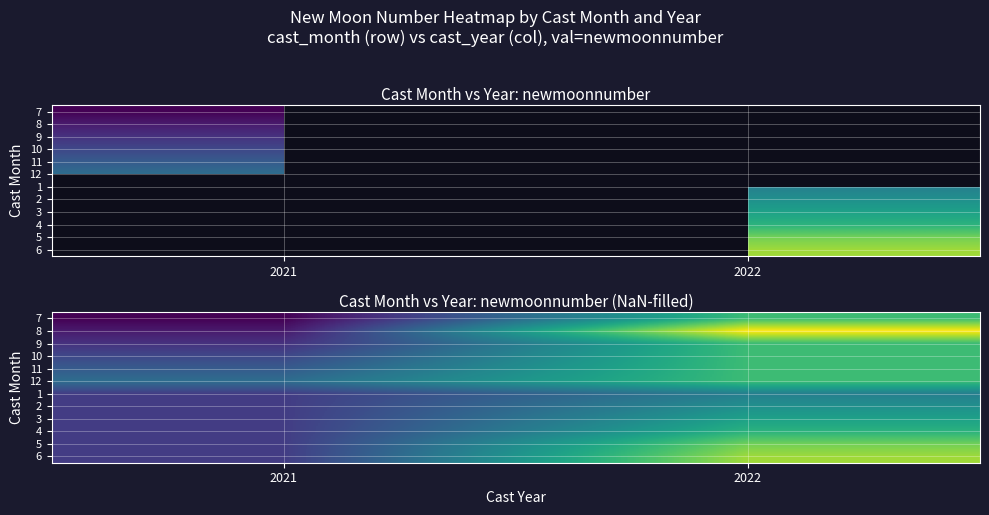

What is the highest value of the 4 series?

554.0